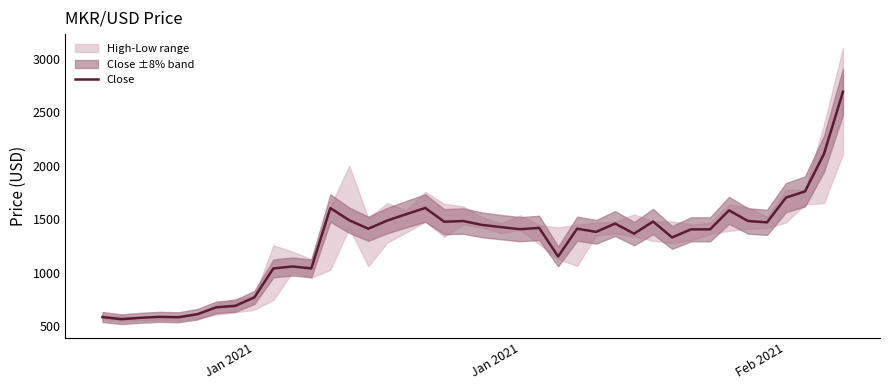

What is the value of the 27th point from the left?

1380.7